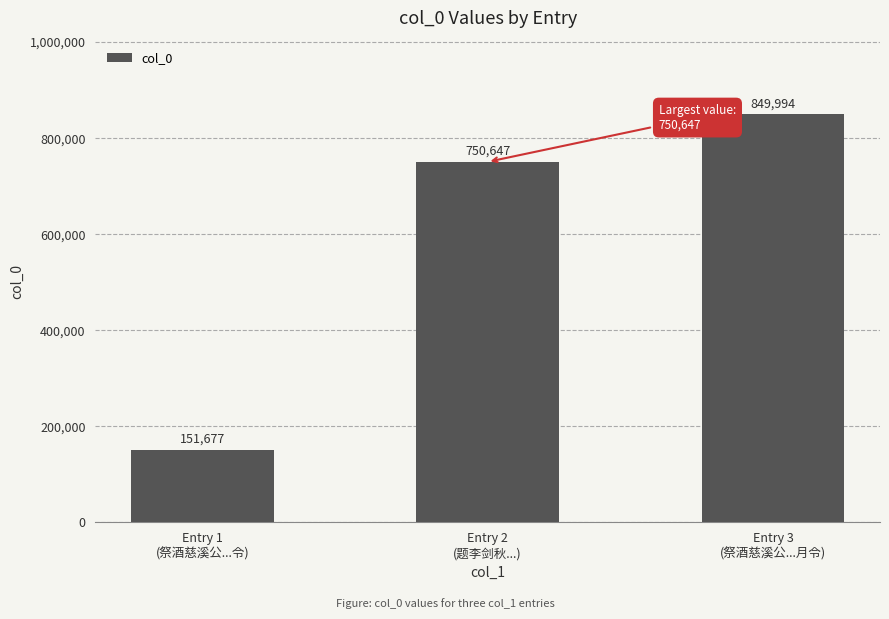

What is the sum of all values?

1752318